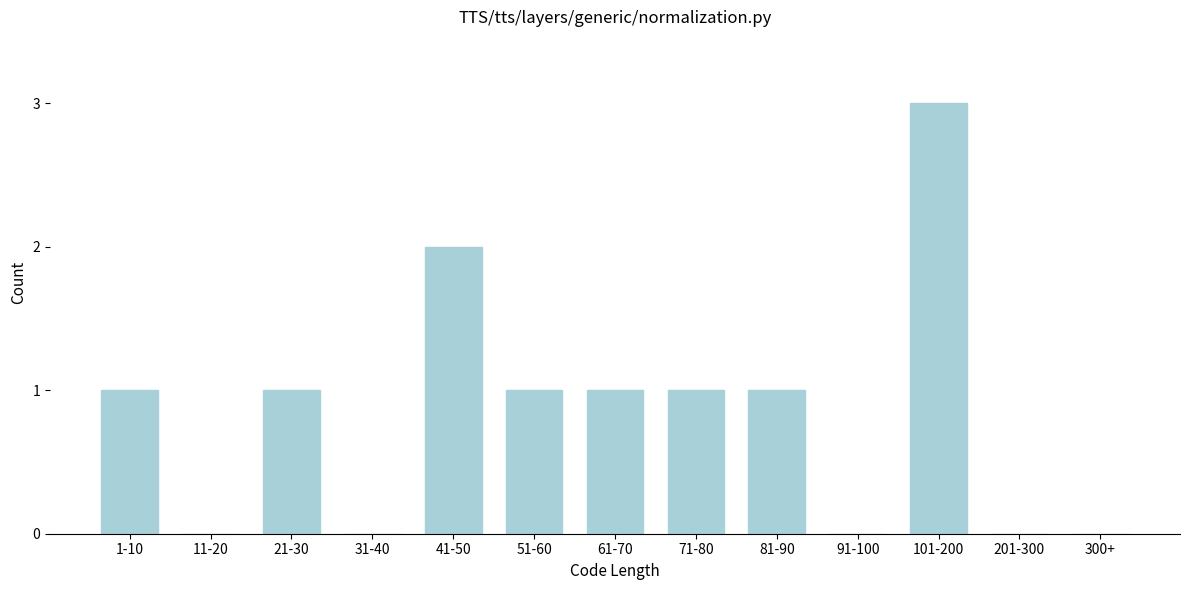

Reading left to right, what are all the values shown in this chart?

1-10=1	11-20=0	21-30=1	31-40=0	41-50=2	51-60=1	61-70=1	71-80=1	81-90=1	91-100=0	101-200=3	201-300=0	300+=0